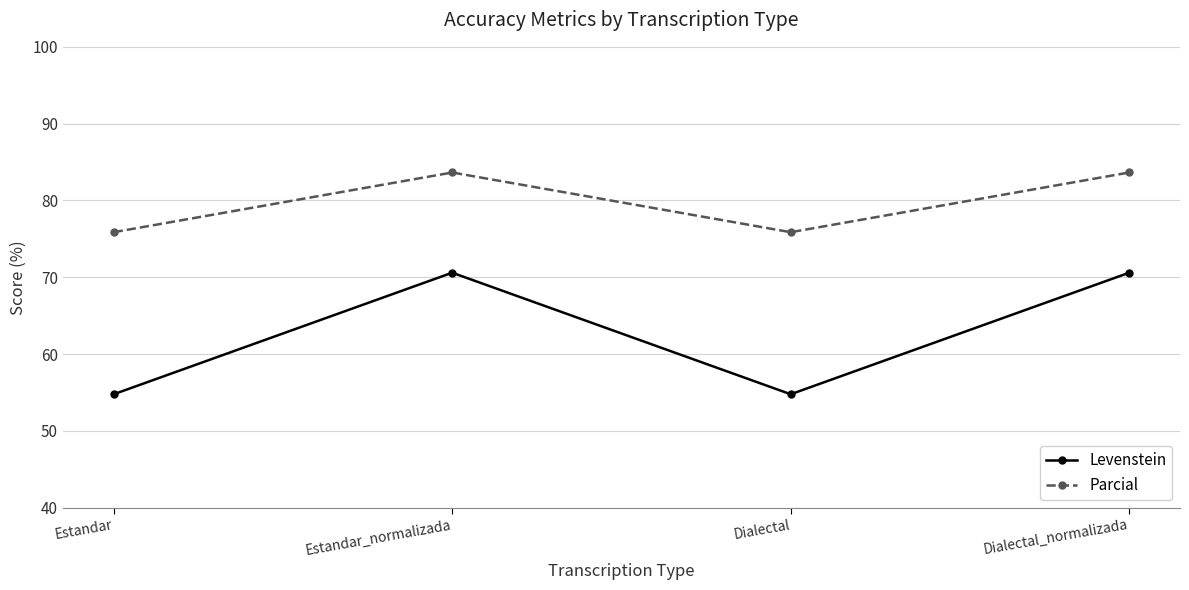

True or false: Parcial and Levenstein cross at least once.

False